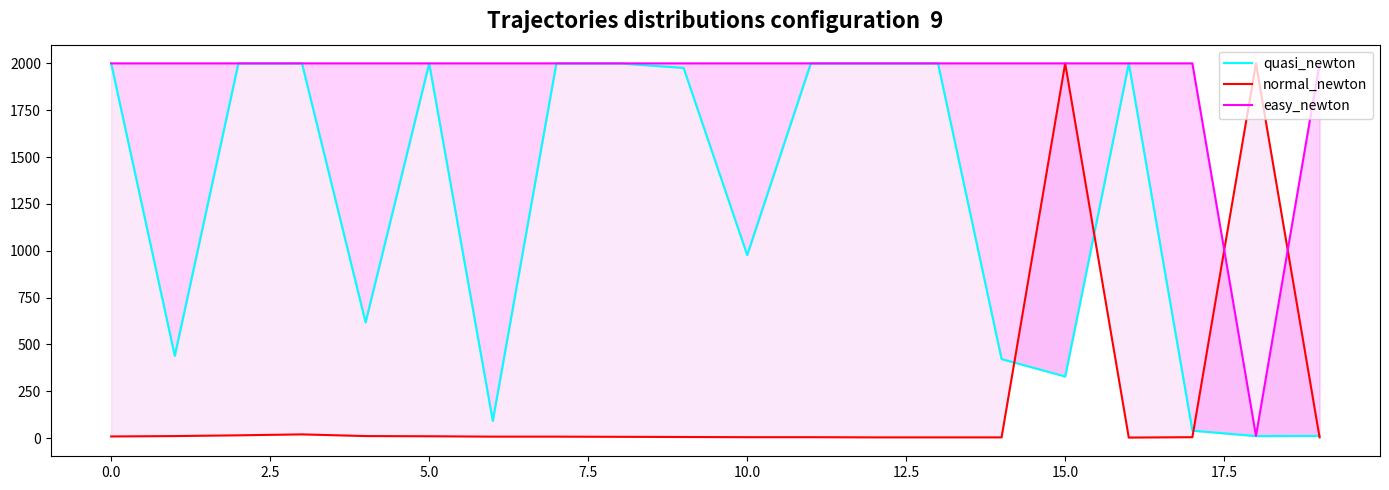

What is the sum of the normal_newton values at 18 and 10?

2005